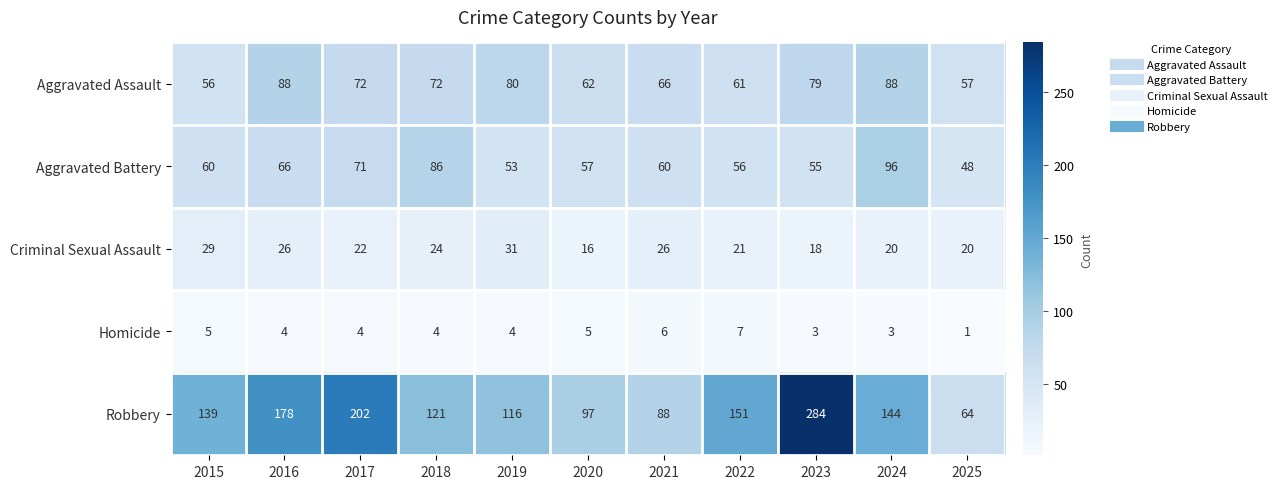

Rank the categories by Robbery value from lowest to highest.

2025, 2021, 2020, 2019, 2018, 2015, 2024, 2022, 2016, 2017, 2023